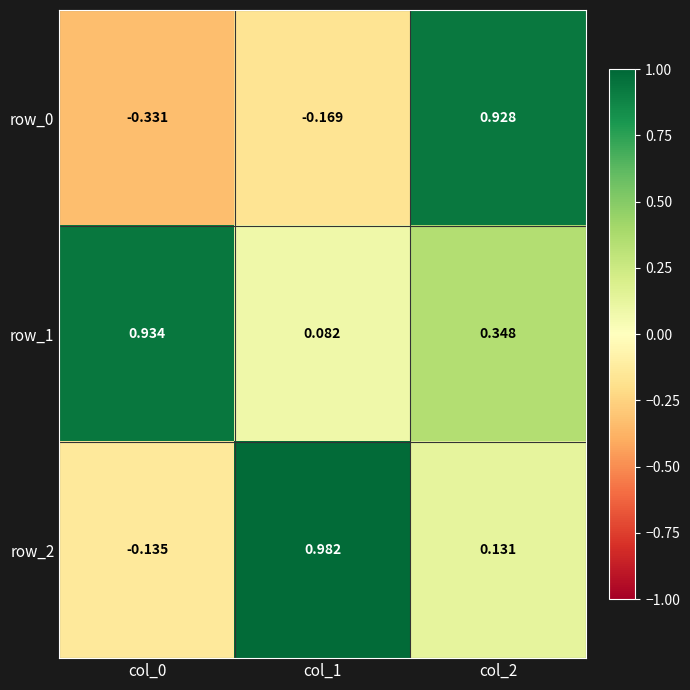

Is the value of row_1 at col_1 greater than the value of row_0 at col_2?

No